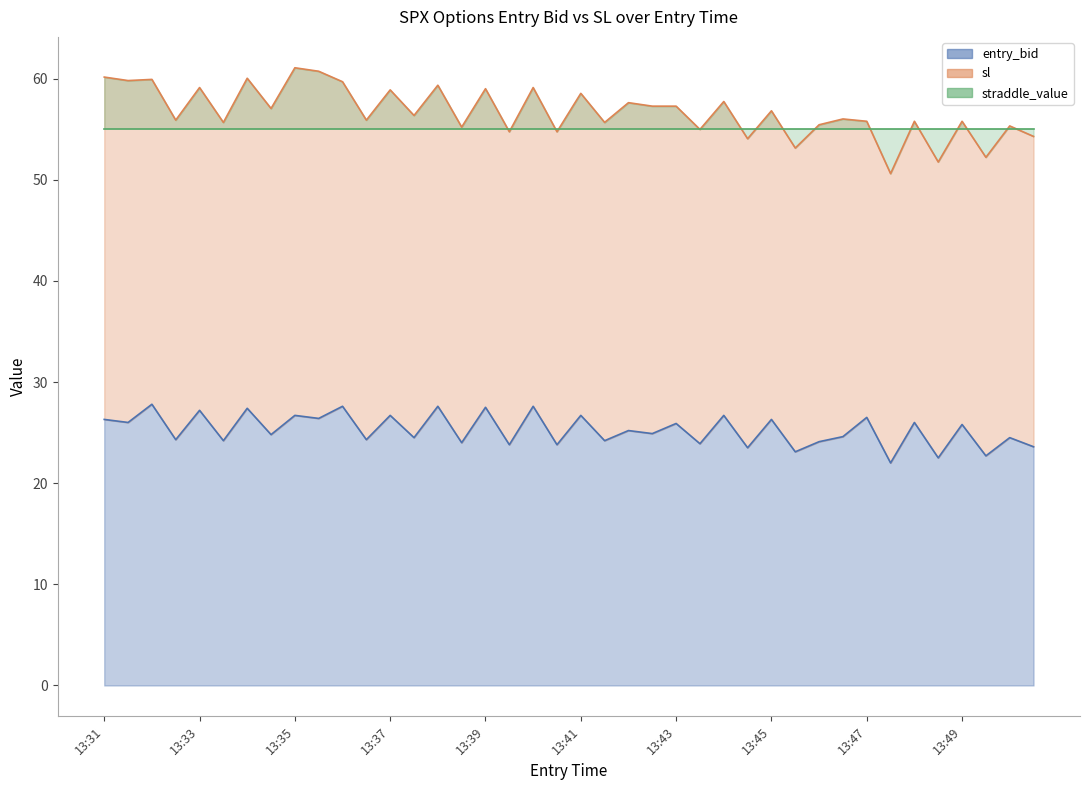

At how many categories does at least one series exceed 33?

40